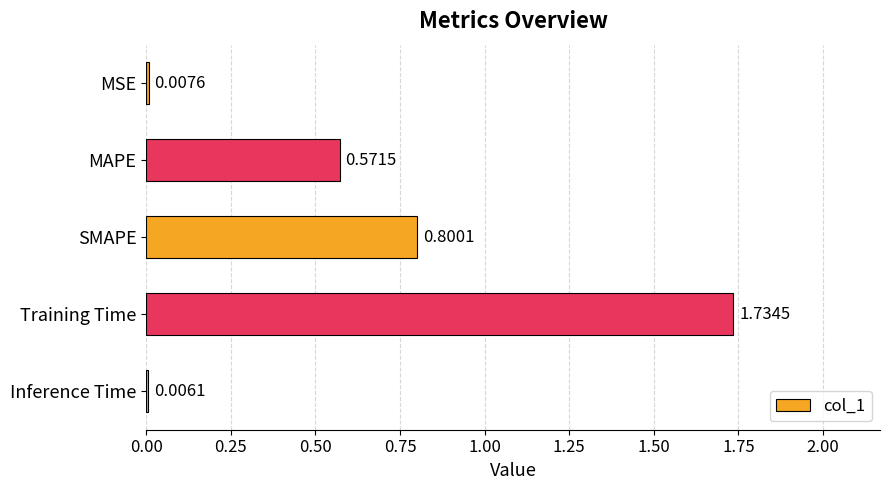

Are the bars horizontal?

Yes